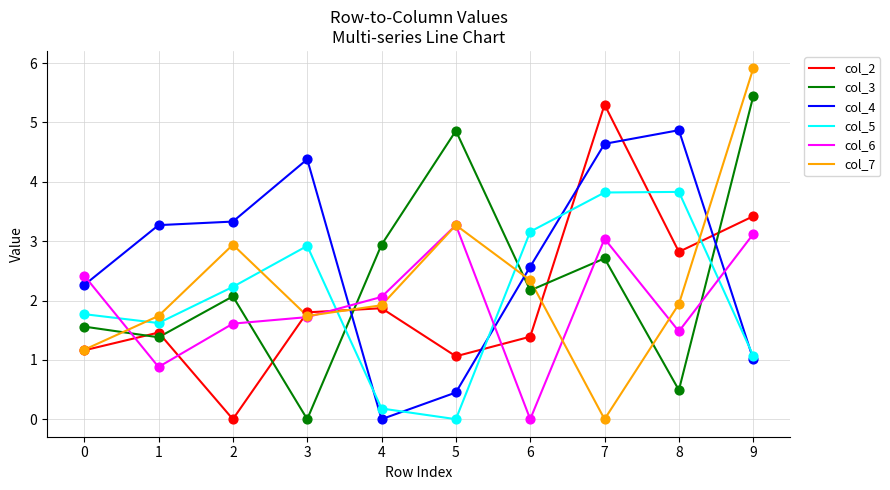

Which series has the largest total across all categories?

col_4